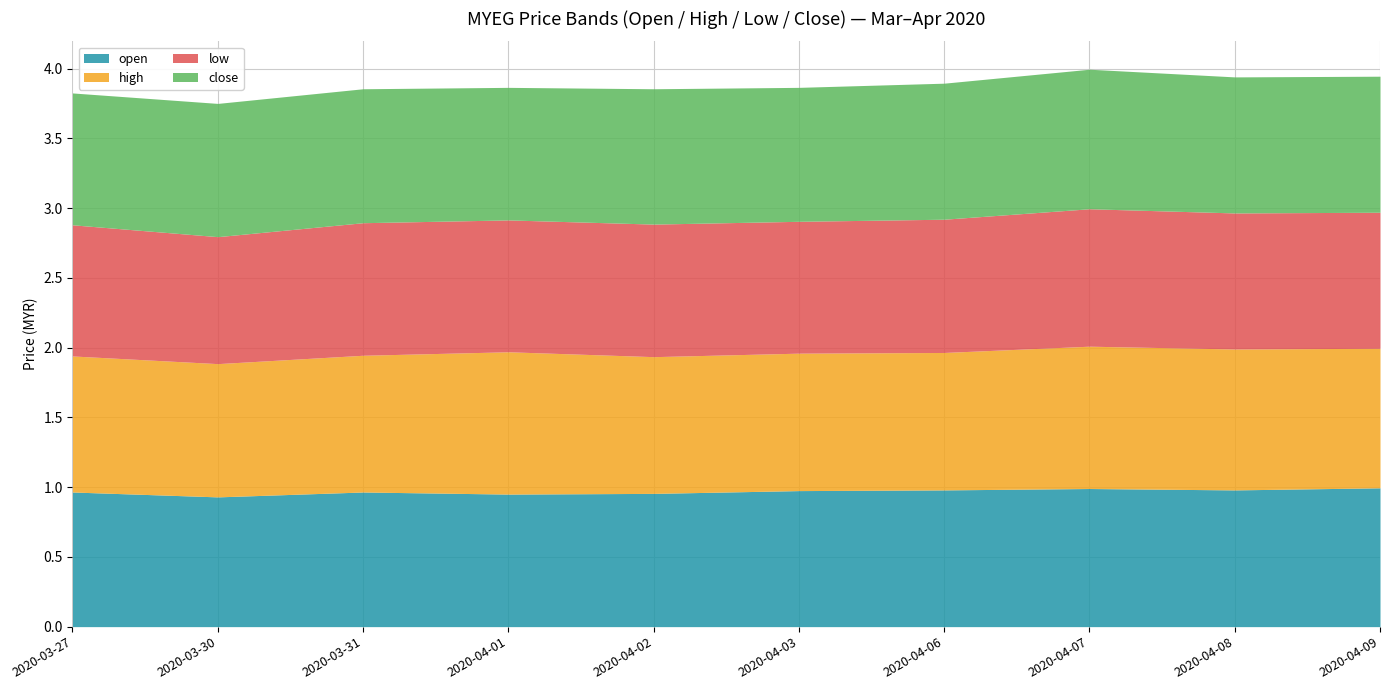

True or false: high and low cross at least once.

False